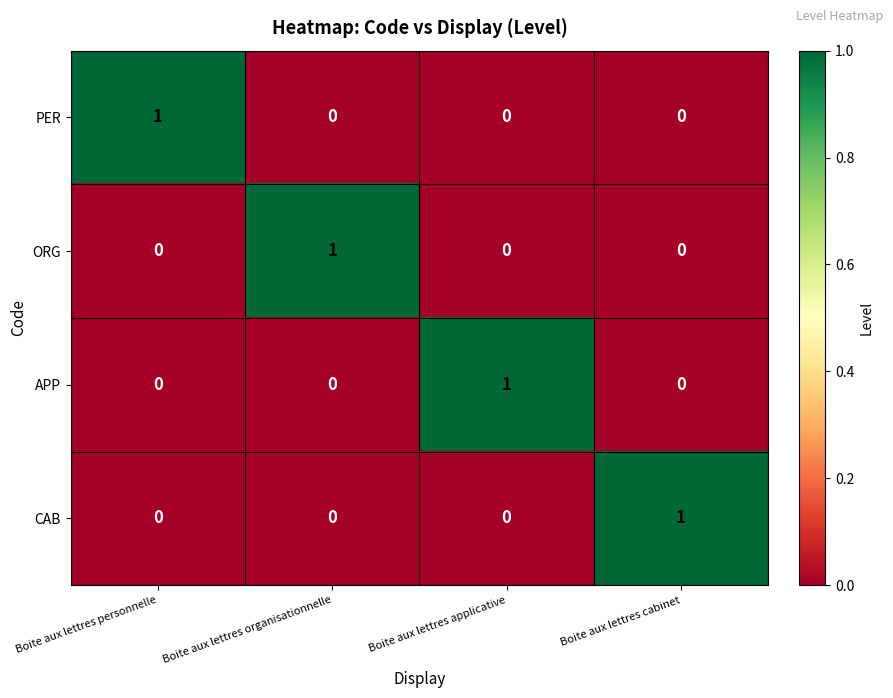

Reading left to right, transcribe all the data shown in this chart.

PER: Boite aux lettres personnelle=1	Boite aux lettres organisationnelle=0	Boite aux lettres applicative=0	Boite aux lettres cabinet=0
ORG: Boite aux lettres personnelle=0	Boite aux lettres organisationnelle=1	Boite aux lettres applicative=0	Boite aux lettres cabinet=0
APP: Boite aux lettres personnelle=0	Boite aux lettres organisationnelle=0	Boite aux lettres applicative=1	Boite aux lettres cabinet=0
CAB: Boite aux lettres personnelle=0	Boite aux lettres organisationnelle=0	Boite aux lettres applicative=0	Boite aux lettres cabinet=1